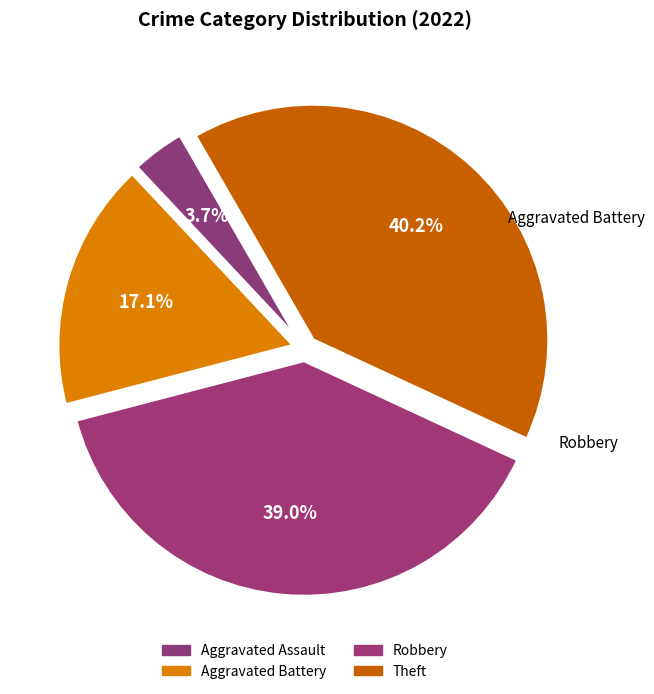

What percentage is the Aggravated Assault slice, to the nearest percent?

4%